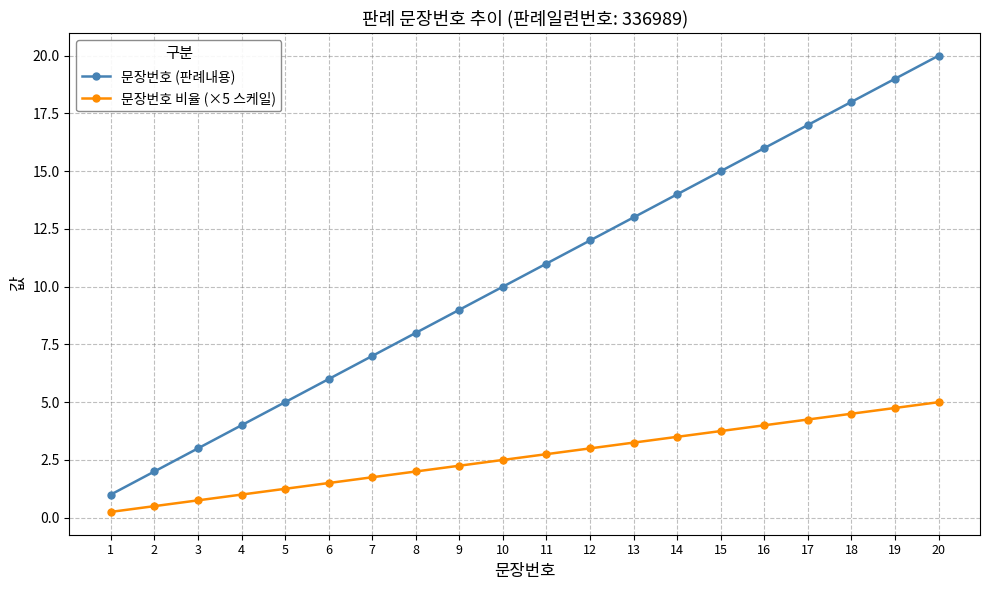

Rank the categories by 문장번호 비율 (×5 스케일) value from highest to lowest.

20, 19, 18, 17, 16, 15, 14, 13, 12, 11, 10, 9, 8, 7, 6, 5, 4, 3, 2, 1